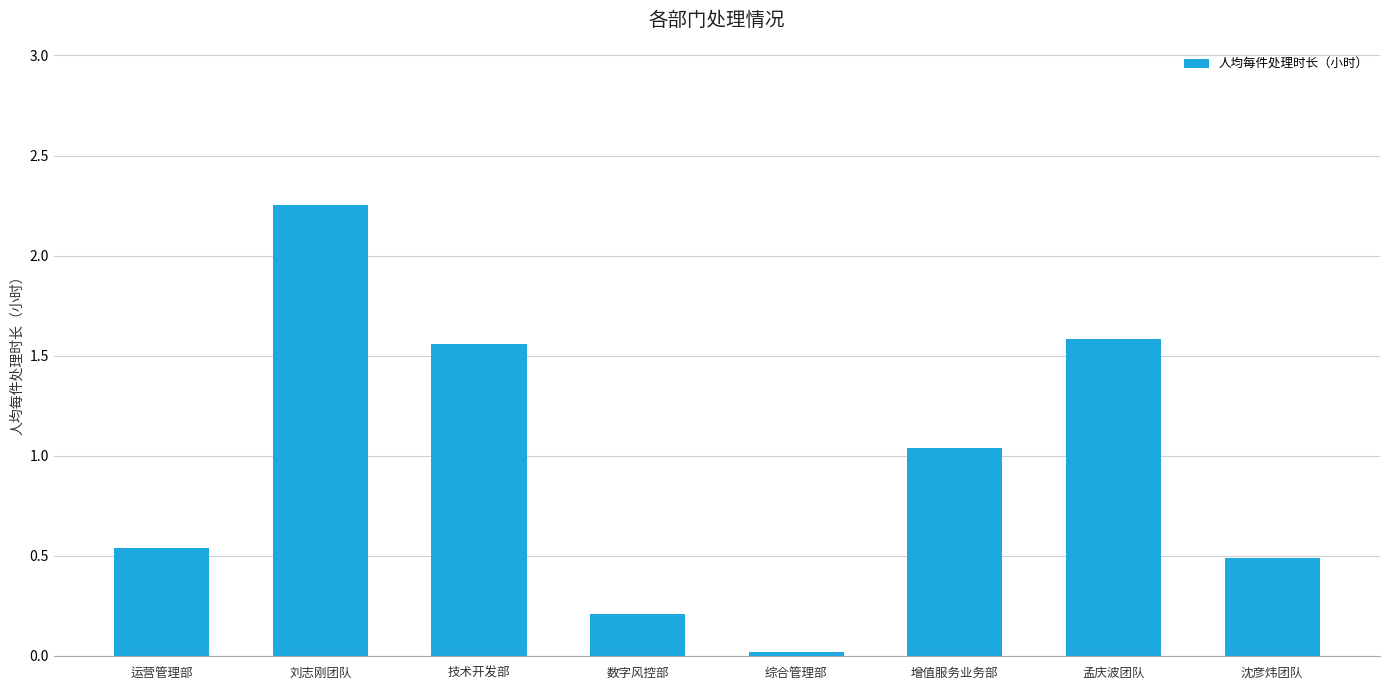

What is the change in value from 运营管理部 to 数字风控部?

-0.3